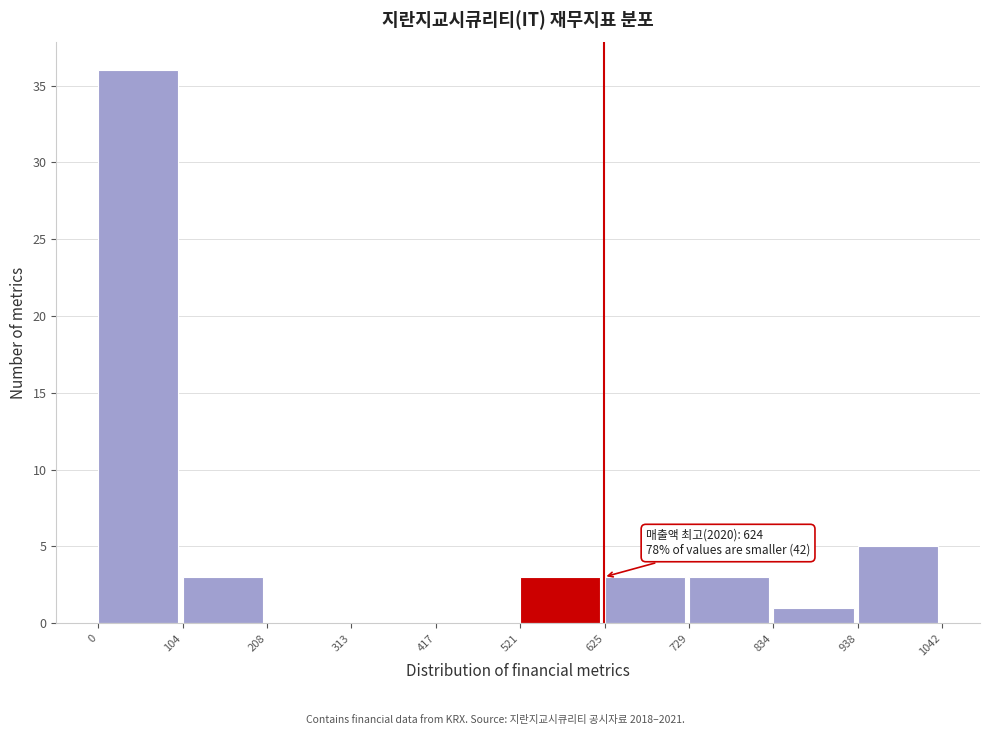

Over which range of the x-axis is the bar tallest?

0 to 104